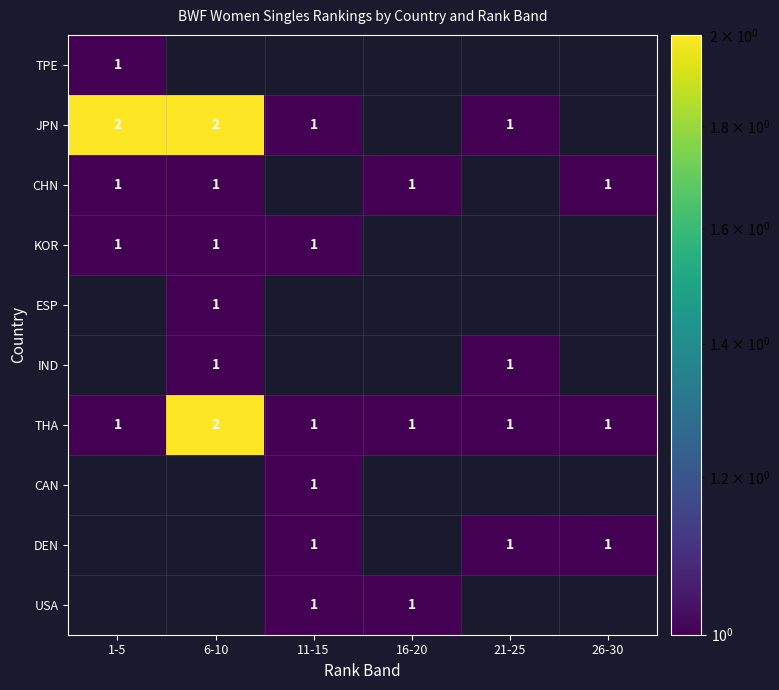

How many categories are shown in the chart?

6